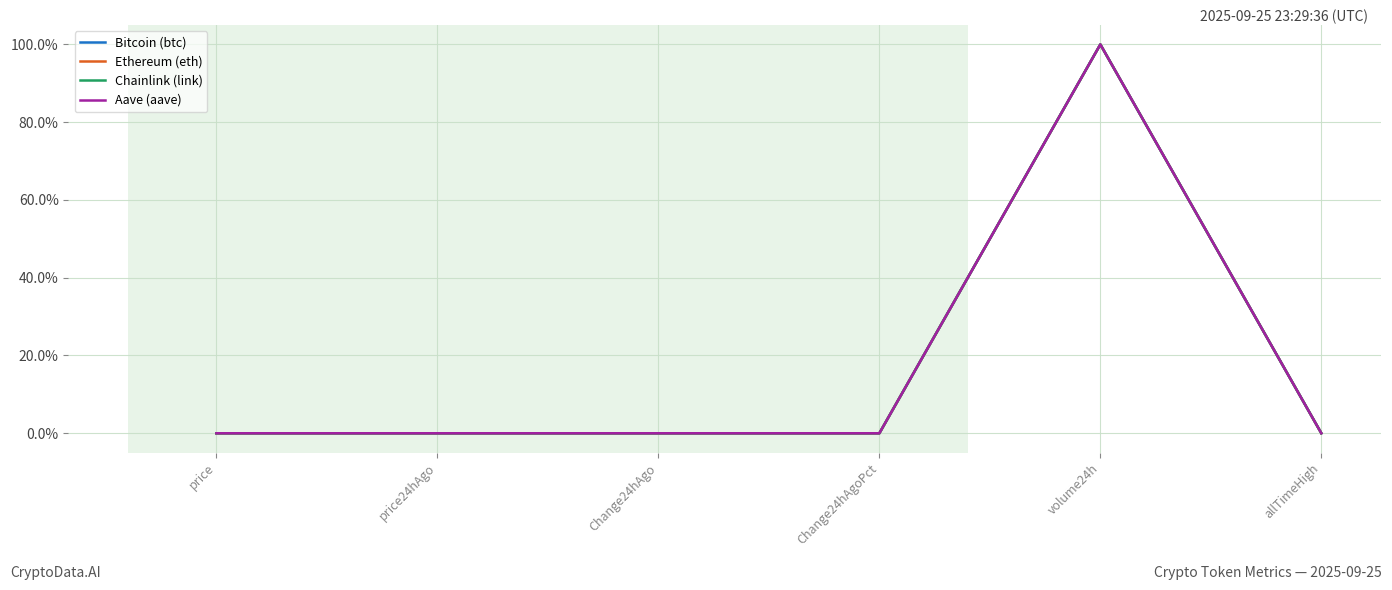

Which category has the highest value in the Chainlink (link) series?

volume24h